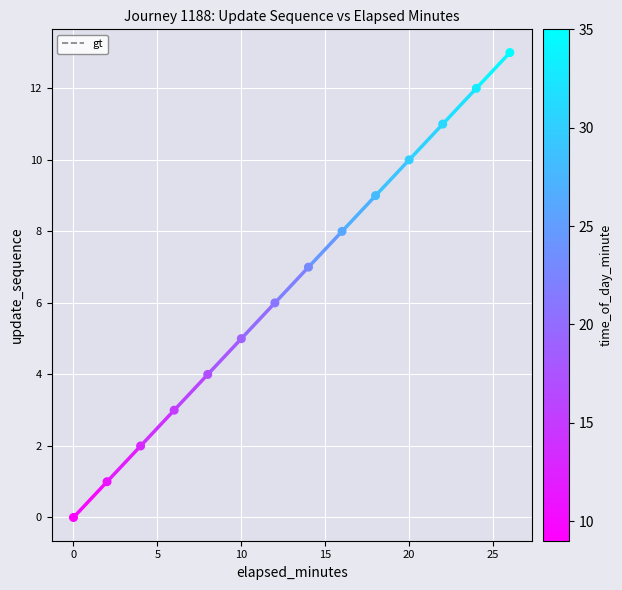

What is the difference between the maximum and minimum values?

13